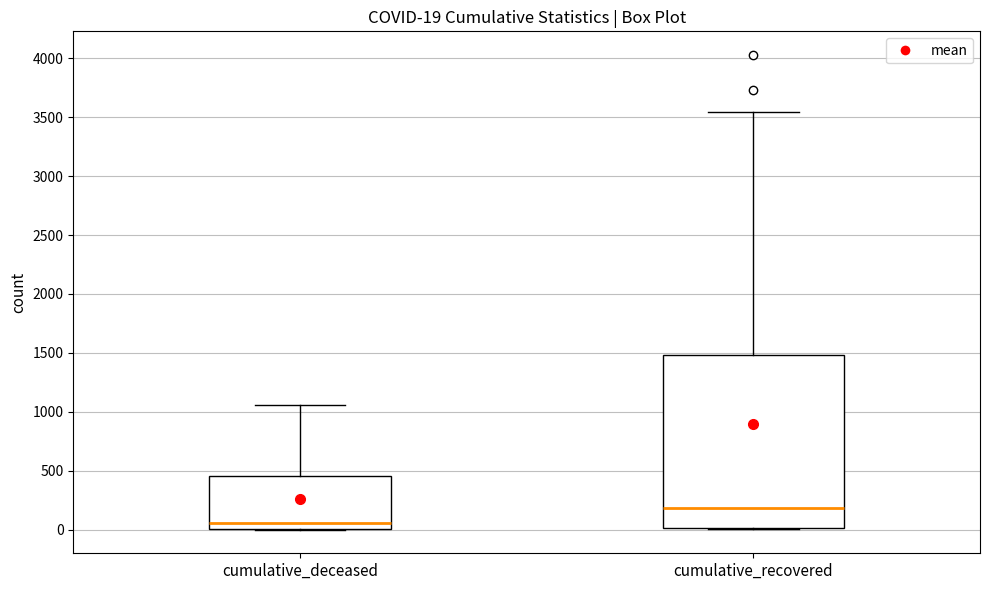

Which box has the highest median line?

cumulative_recovered